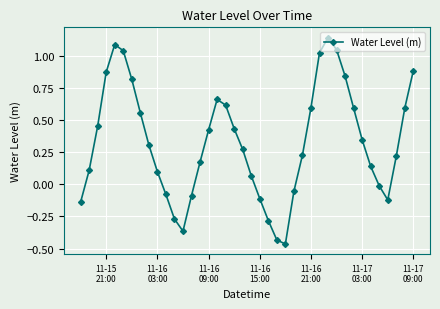

How many interior local valleys (lower than both neighbors) does the data have?

3